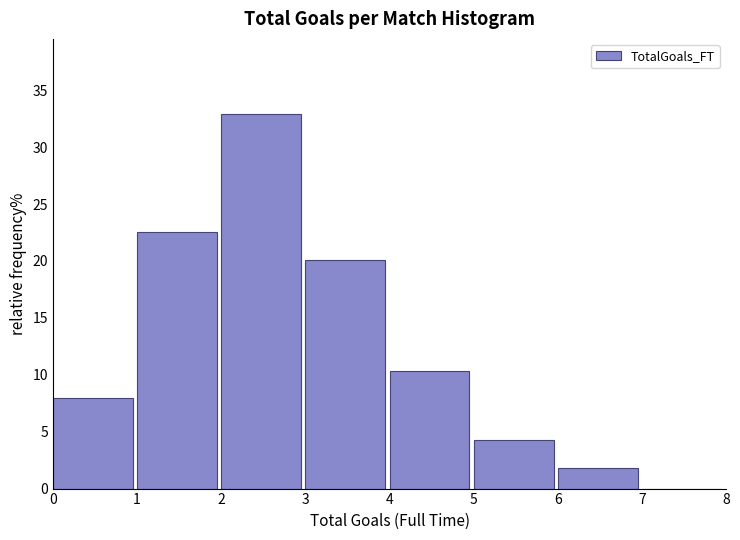

How tall is the bar that spans 4 to 5 on the x-axis? The values are not printed on the chart, so give them approximately, as read against the axis.

10.5